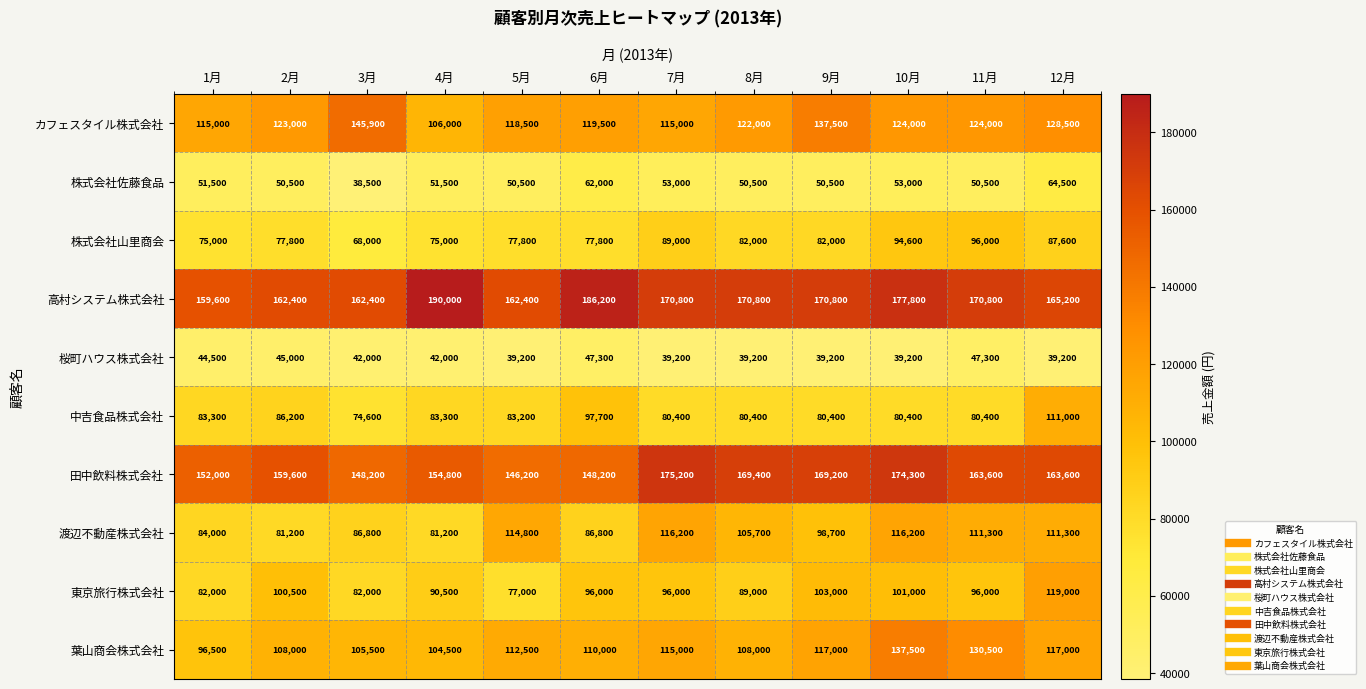

Is it true that 株式会社山里商会 equals 44605 at 6月?

False